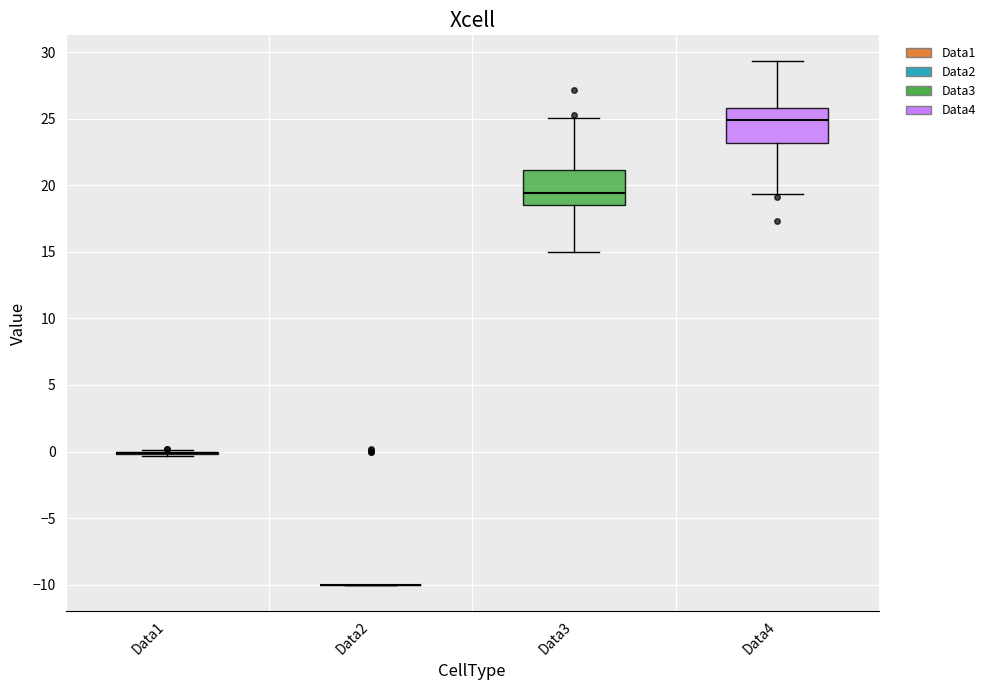

Where is the lower edge of the box for Data3 on the y-axis? The values are not printed on the chart, so give them approximately, as read against the axis.

18.5